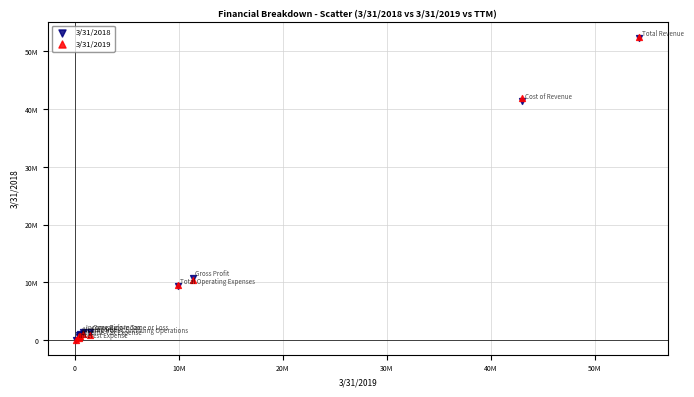

What are all the series names shown in the legend?

3/31/2018, 3/31/2019